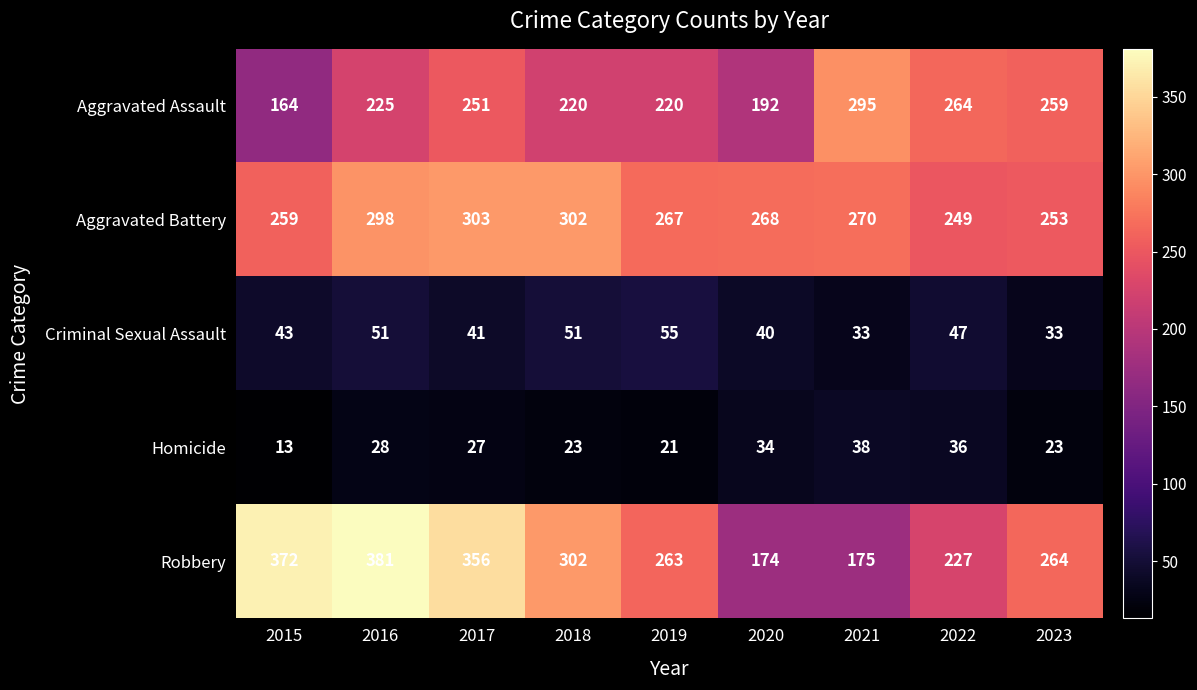

At which category is the sum across all series the highest?

2016